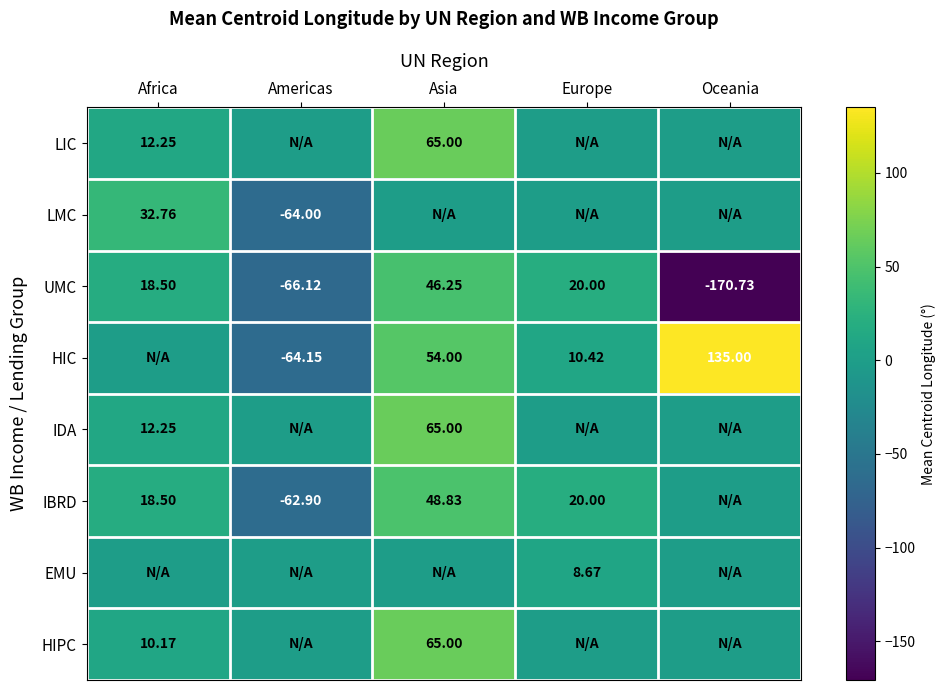

List the labels in order of UMC value, smallest first.

Oceania, Americas, Africa, Europe, Asia